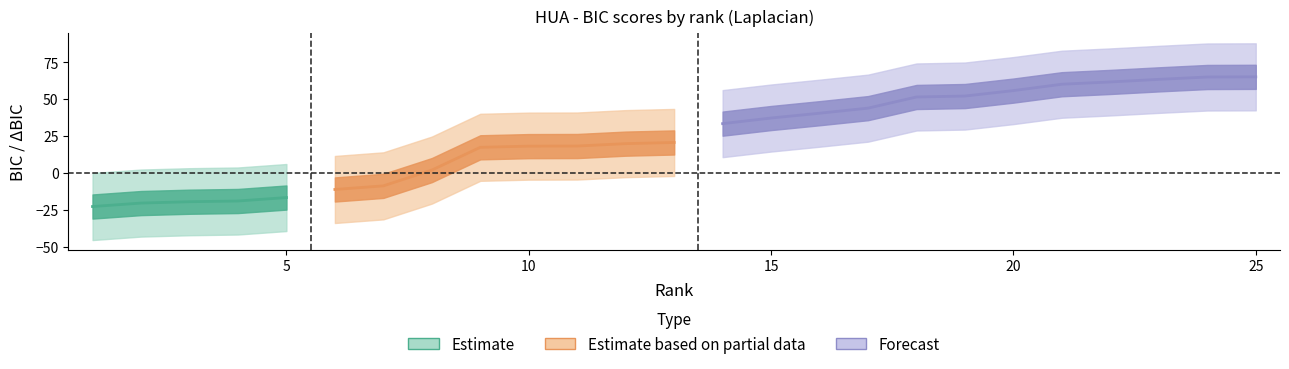

Which category has the lowest value in the ΔBIC_Laplacian series?

1